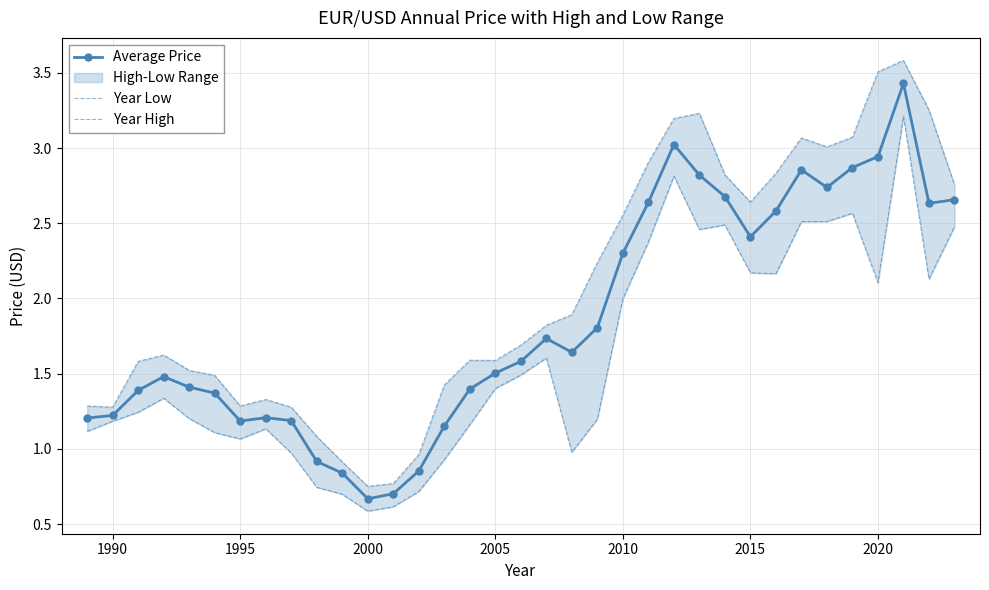

True or false: Year High has more than 0 interior local peaks.

True